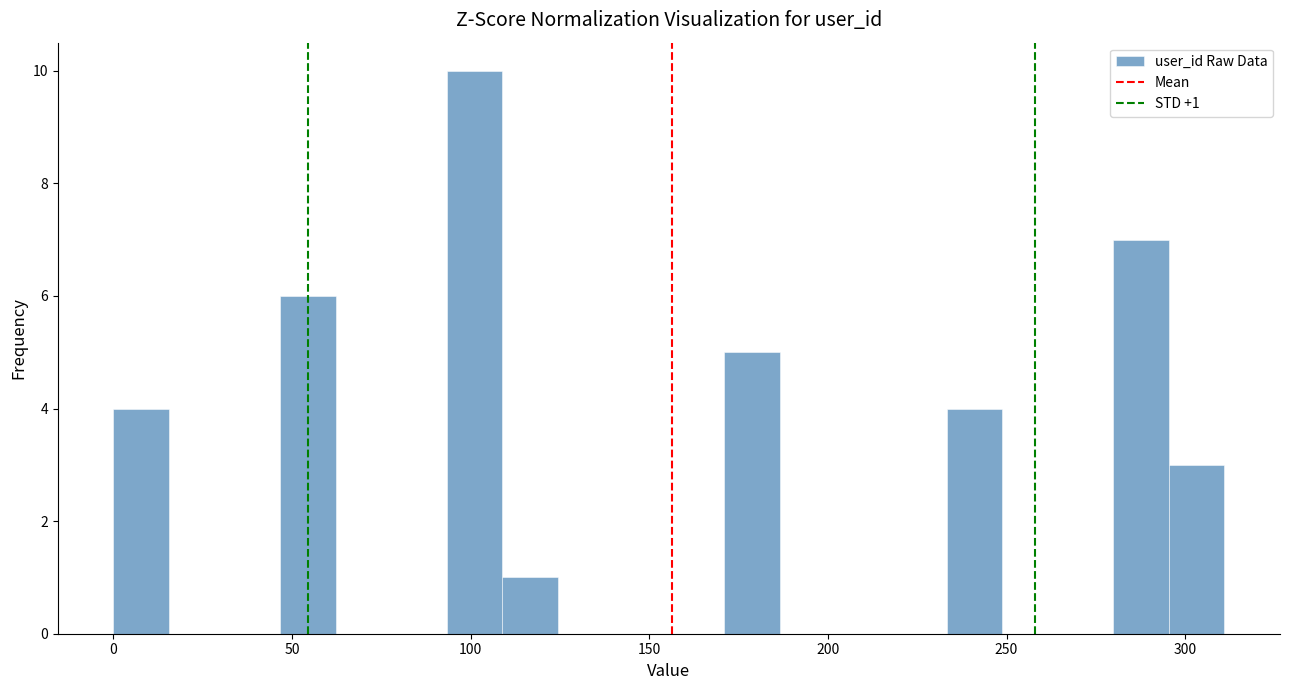

Read against the x-axis, roughly where is the centre of the tallest bar?

100